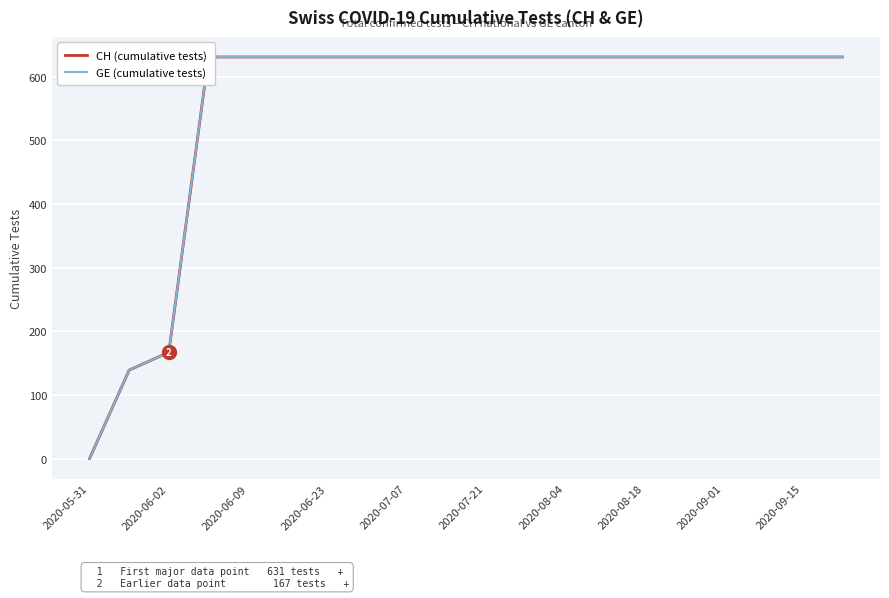

Which category has the lowest value in the GE (cumulative tests) series?

2020-05-31